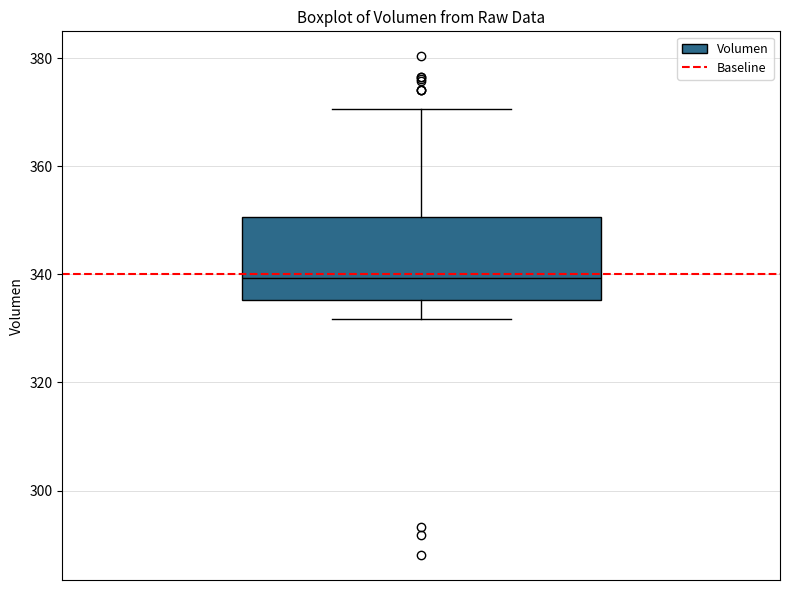

Where does the median line of the box sit on the y-axis? The values are not printed on the chart, so give them approximately, as read against the axis.

340